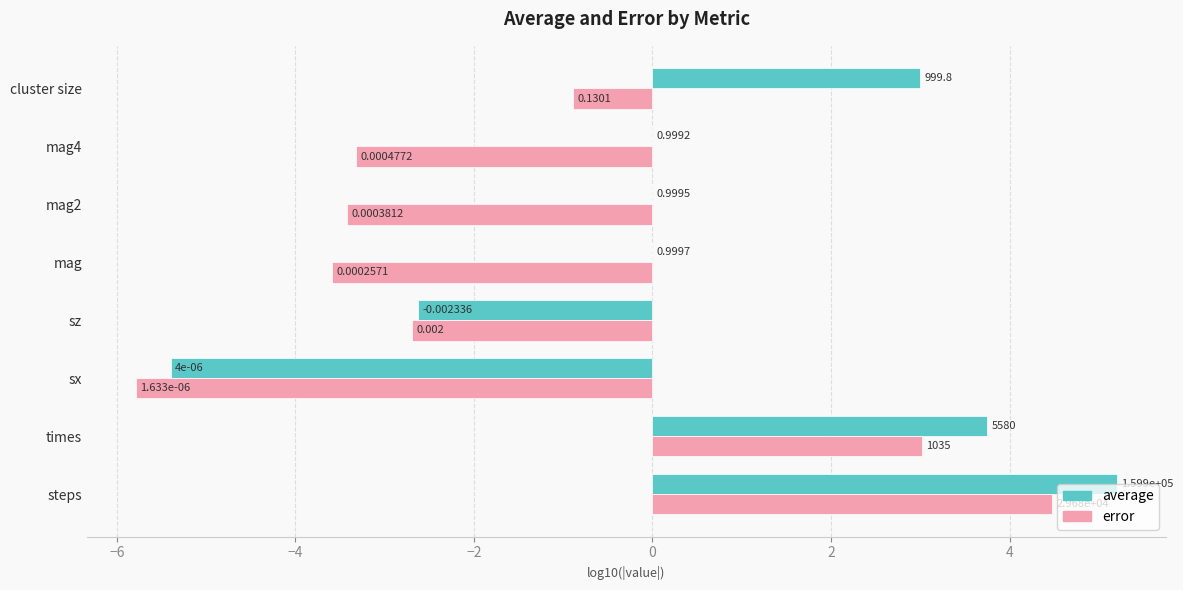

What are all the series names shown in the legend?

average, error